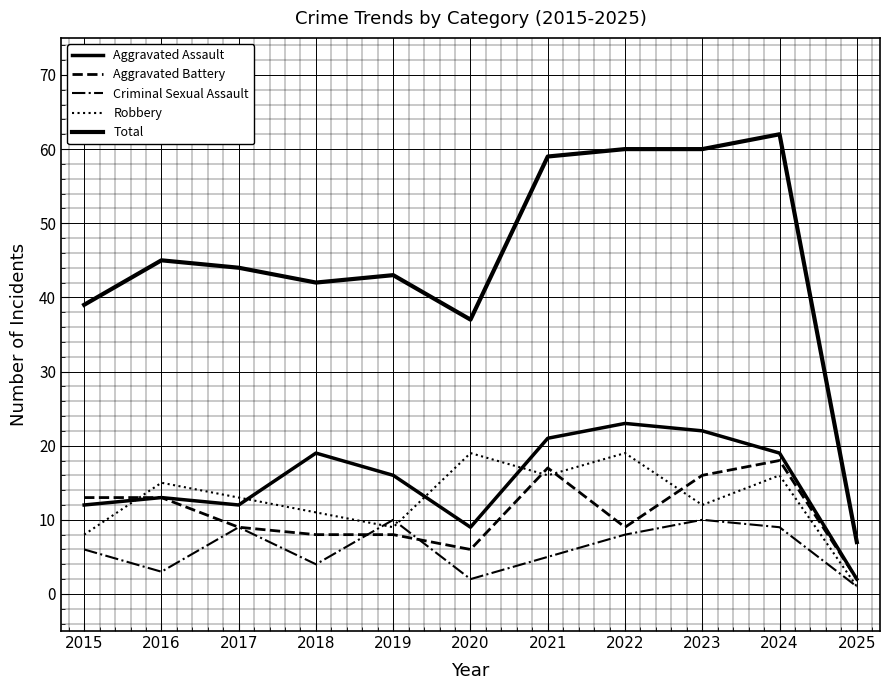

Does the chart have visible grid lines?

Yes